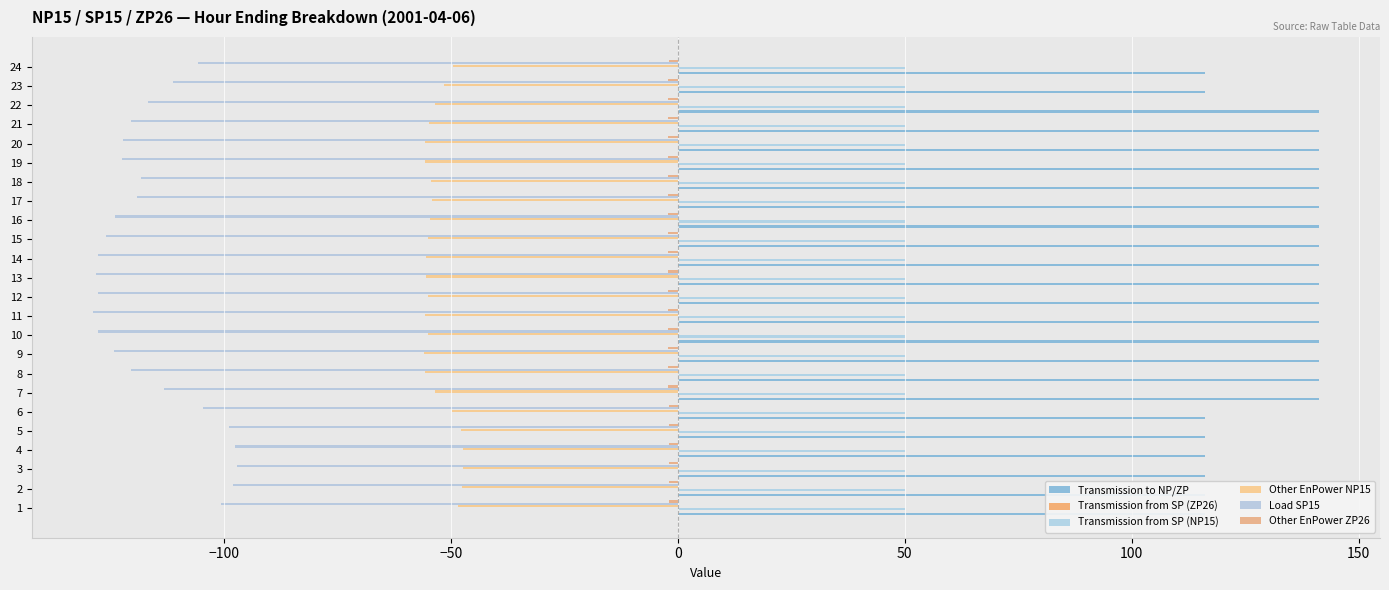

At how many categories does at least one series exceed 81?

24